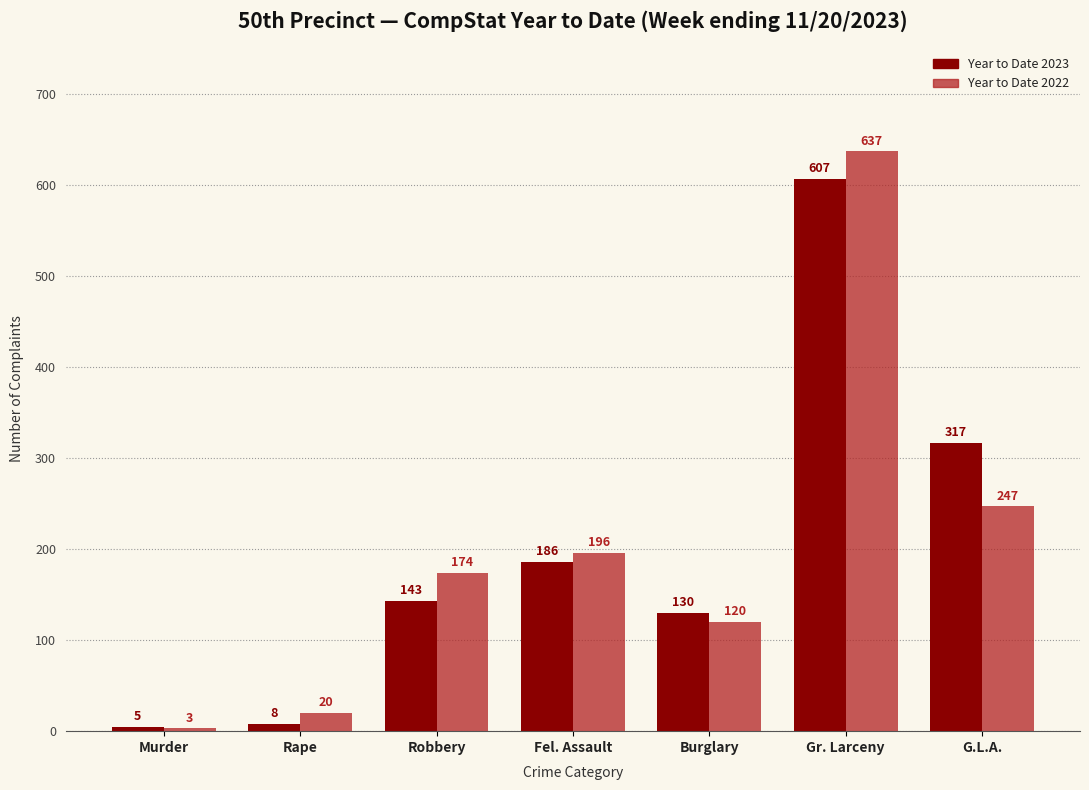

Are the bars grouped side by side (vs. stacked)?

Yes